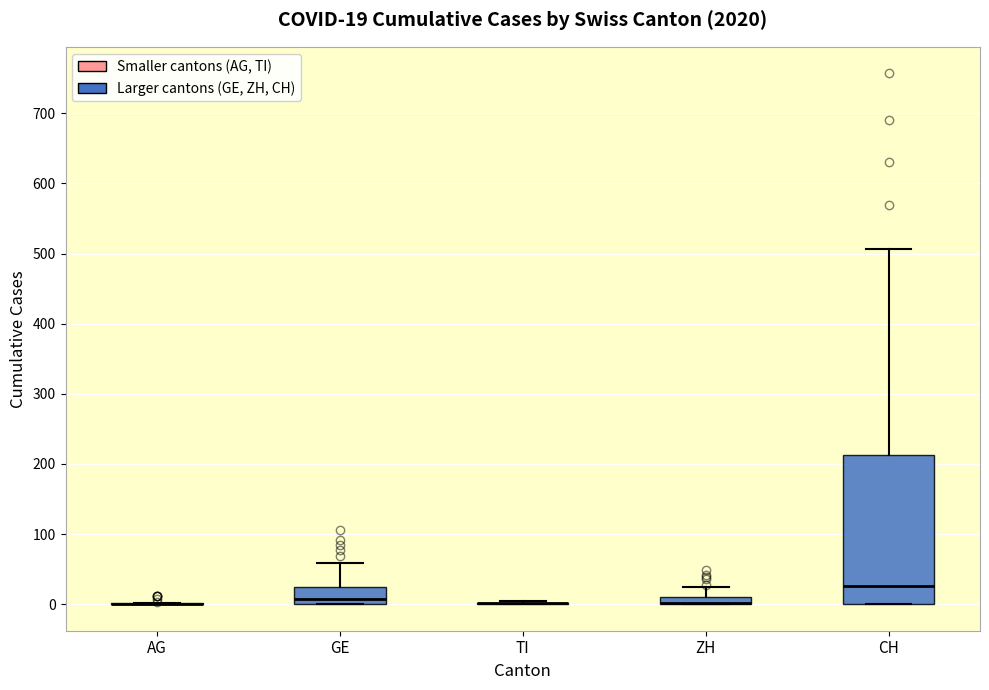

Which box is the tallest, from its lower edge to its upper edge?

CH